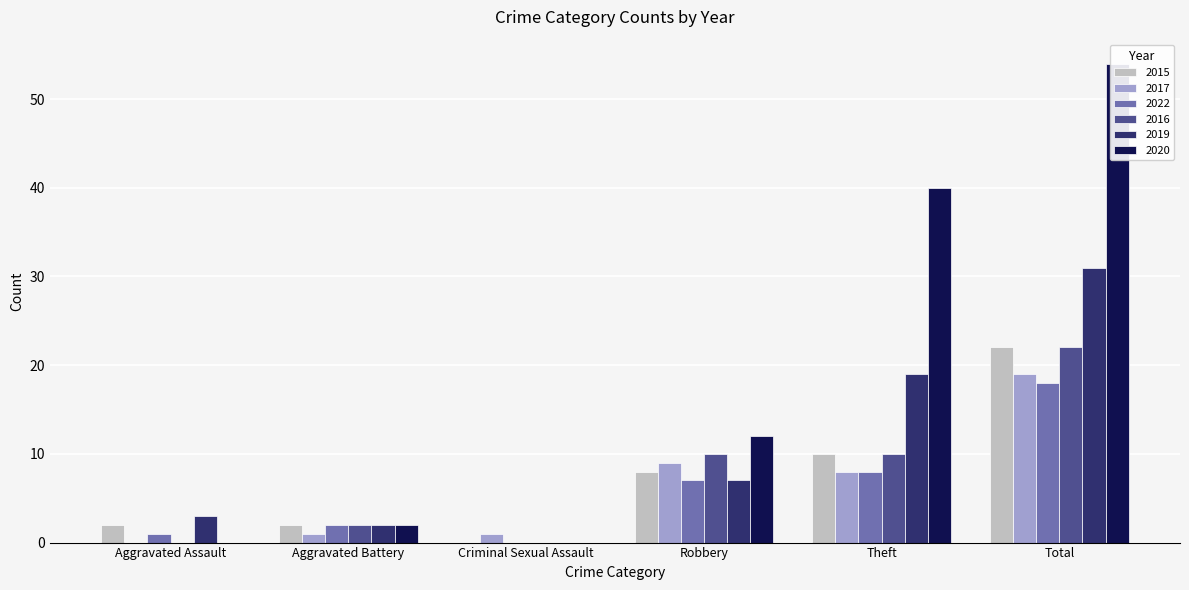

At how many categories does at least one series exceed 37?

2